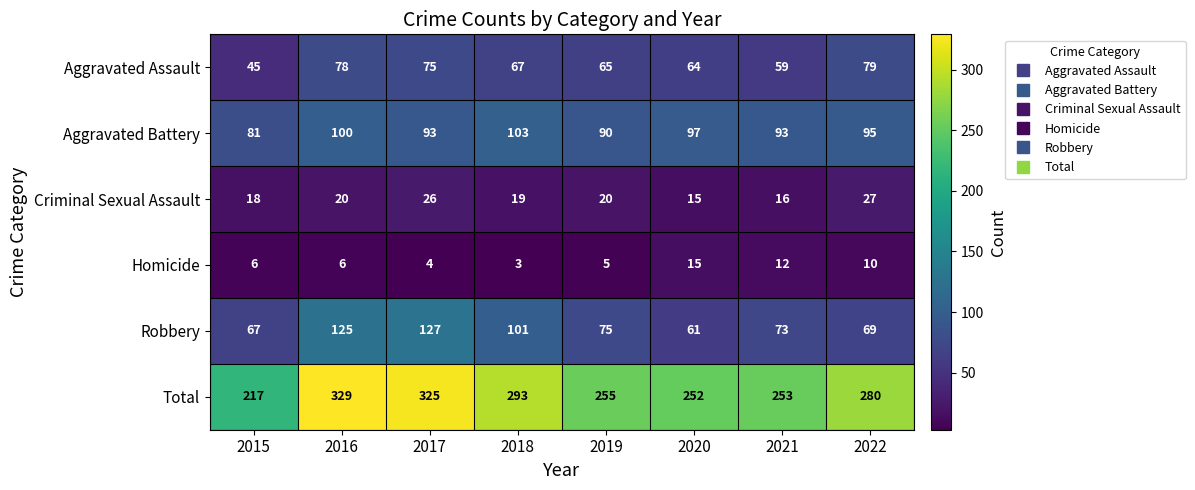

Is it true that Robbery equals 80 at 2016?

False